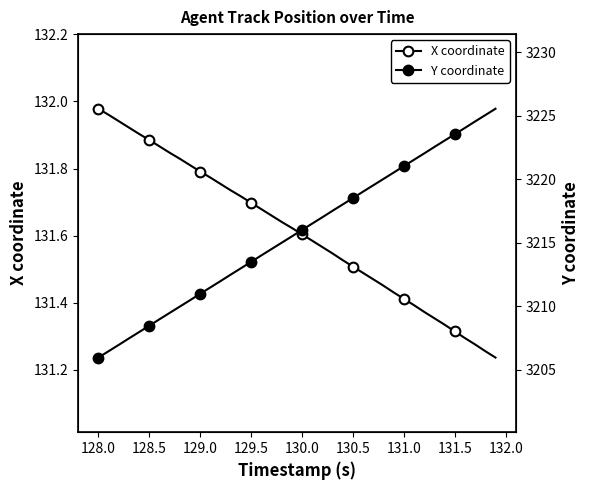

What are all the series names shown in the legend?

X coordinate, Y coordinate